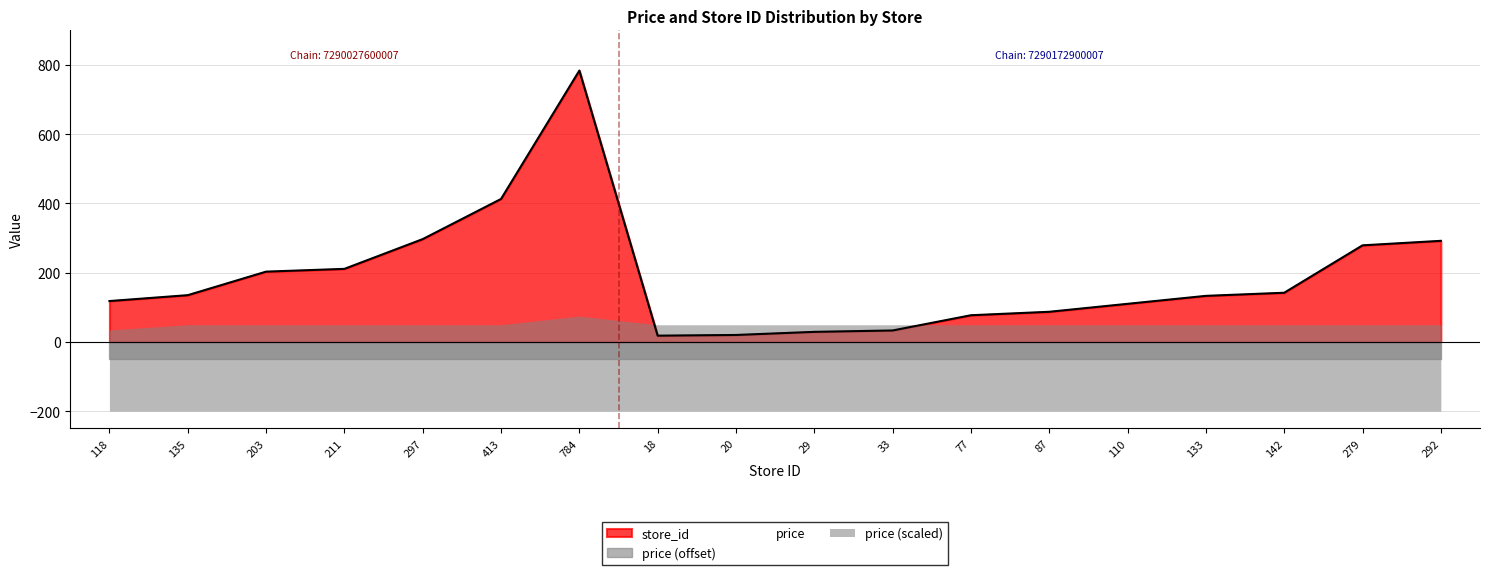

Reading left to right, extract all data points from this chart.

store_id: 118.0	135.0	203.0	211.0	297.0	413.0	784.0	18.0	20.0	29.0	33.0	77.0	87.0	110.0	133.0	142.0	279.0	292.0
price: 46.9	49.9	49.9	49.9	49.9	49.9	54.9	49.9	49.9	49.9	49.9	49.9	49.9	49.9	49.9	49.9	49.9	49.9